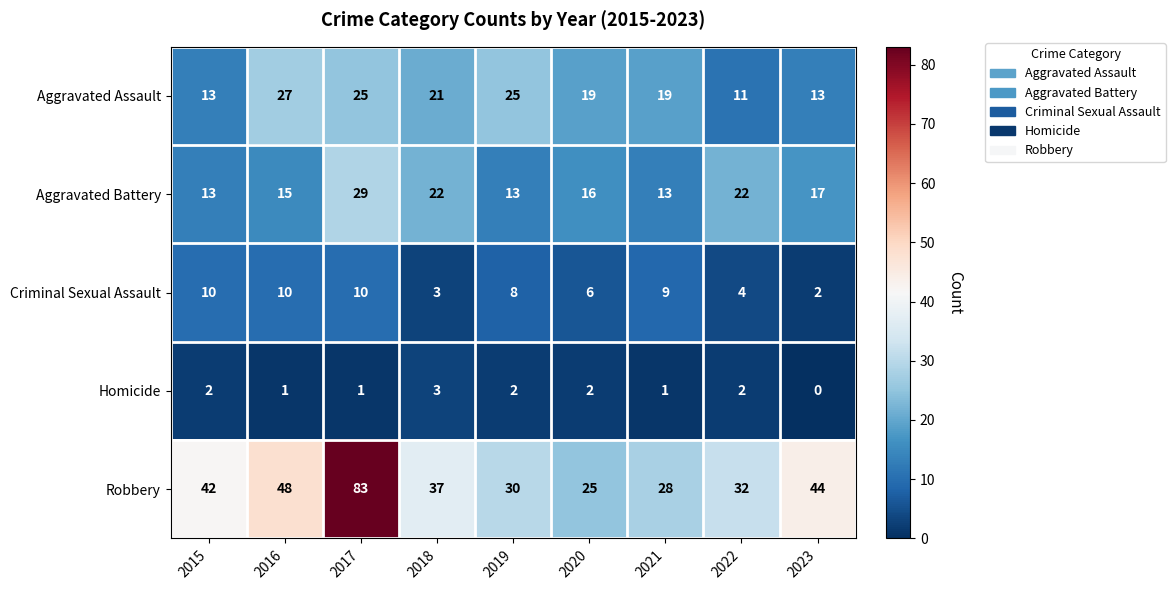

What is the sum of the Aggravated Assault values at 2015 and 2016?

40